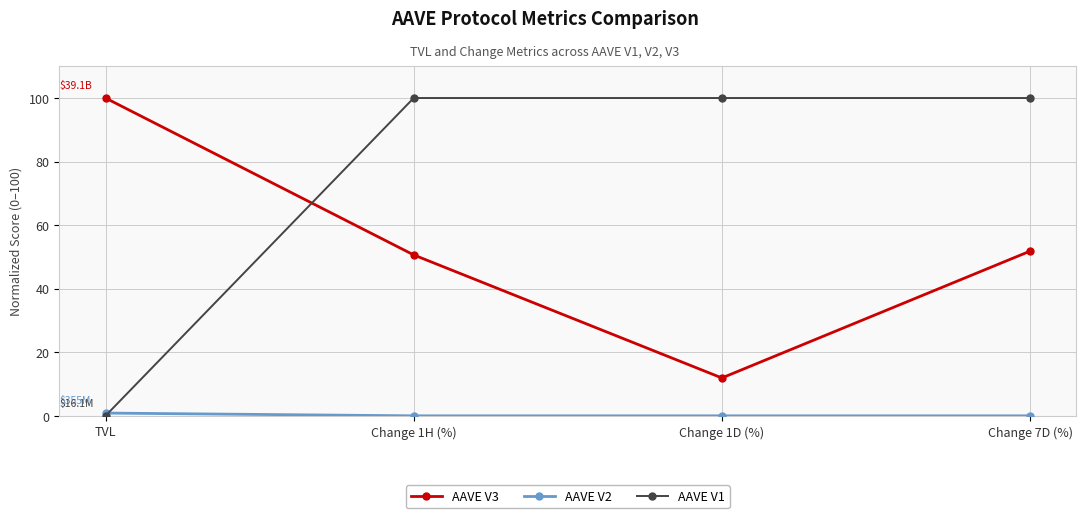

What is the minimum value for AAVE V3?

11.9